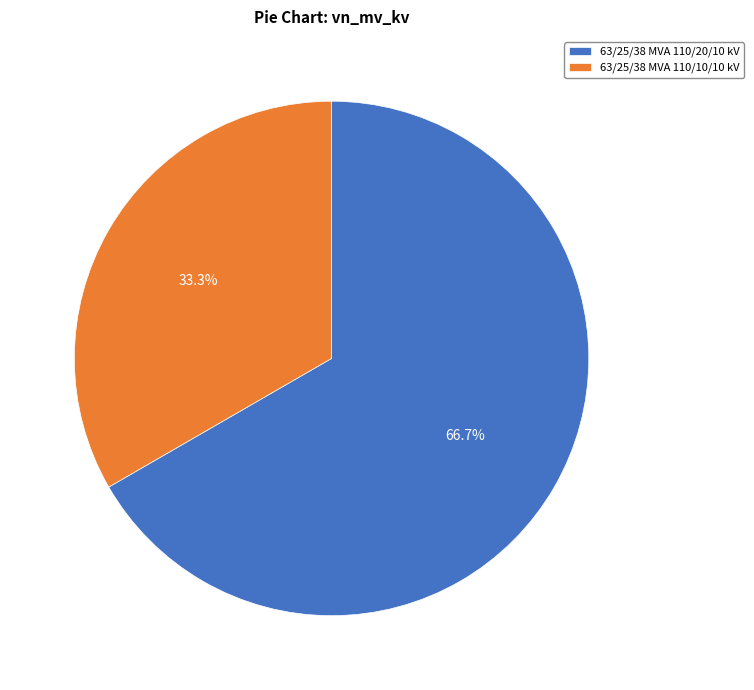

Which has a higher value, 63/25/38 MVA 110/20/10 kV or 63/25/38 MVA 110/10/10 kV?

63/25/38 MVA 110/20/10 kV